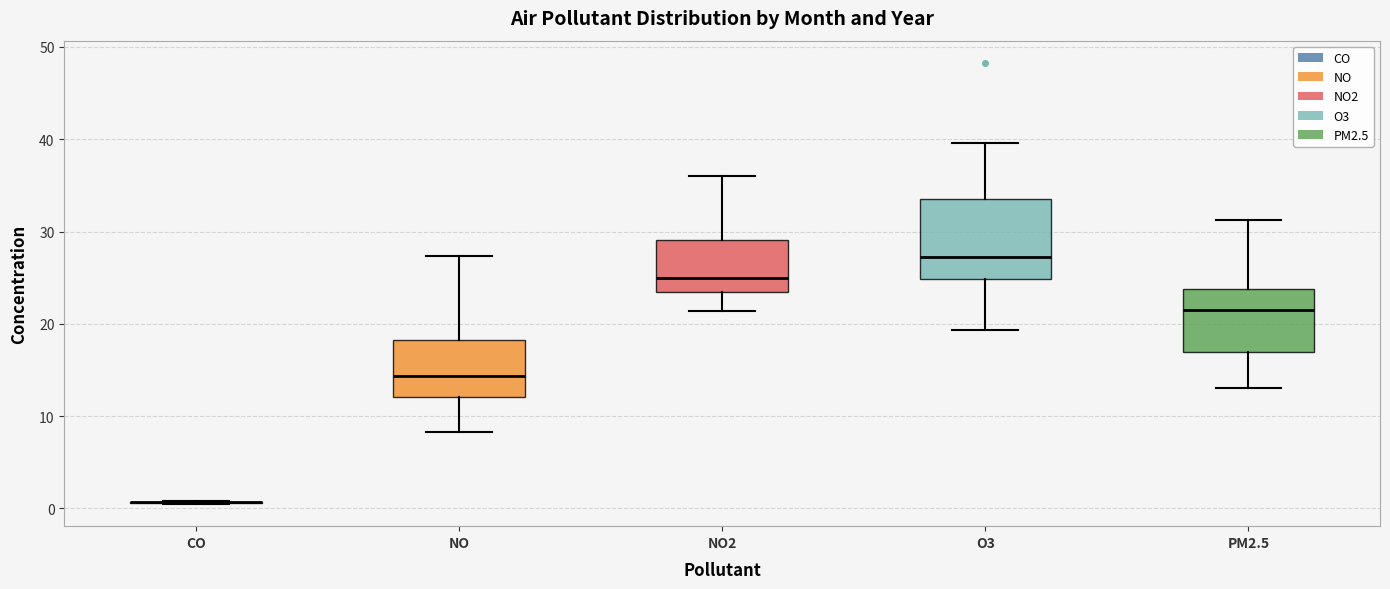

Reading left to right, read every box against the y-axis: the position of its median line, the range the box covers, and the ends of its whiskers. The values are not printed on the chart, so give them approximately, as read against the axis.

CO: box collapsed to a line at 1, whiskers 0 to 1
NO: median 14, box 12 to 18, whiskers 8 to 27
NO2: median 25, box 23 to 29, whiskers 21 to 36
O3: median 27, box 25 to 34, whiskers 19 to 40
PM2.5: median 21, box 17 to 24, whiskers 13 to 31